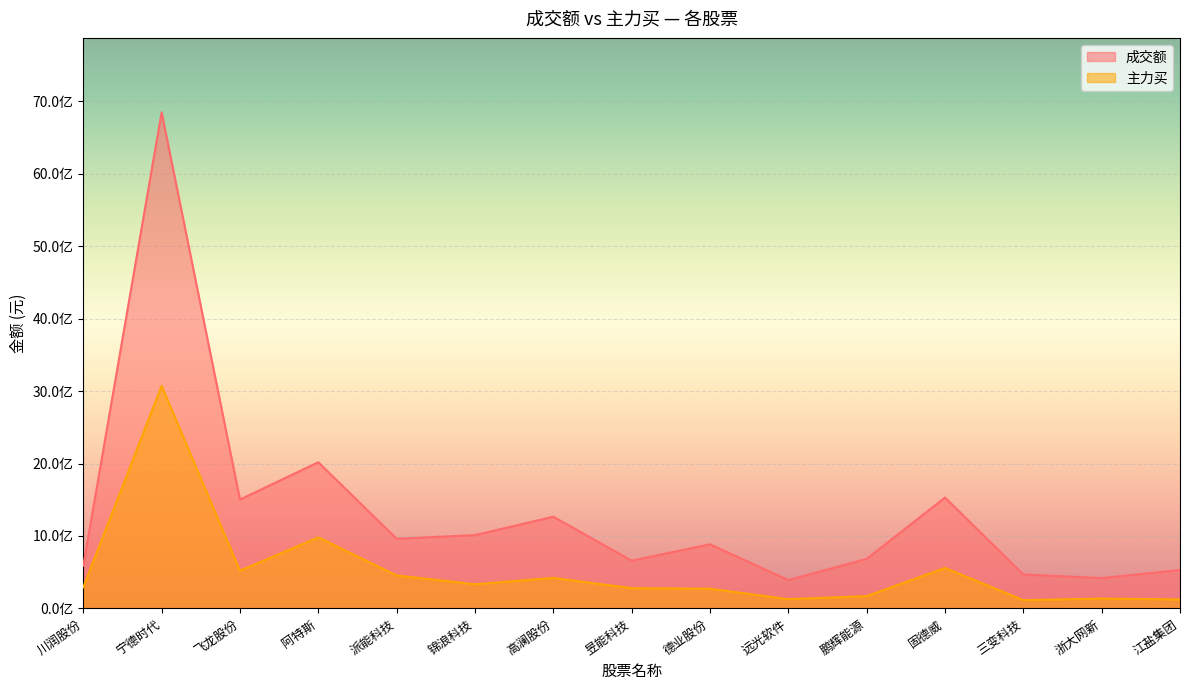

True or false: 成交额 and 主力买 intersect in this chart.

False